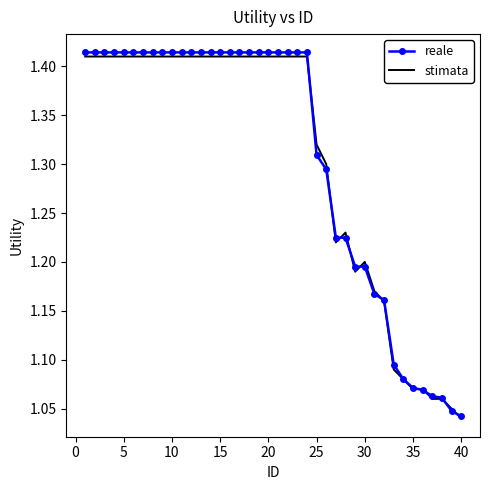

What are all the series names shown in the legend?

reale, stimata